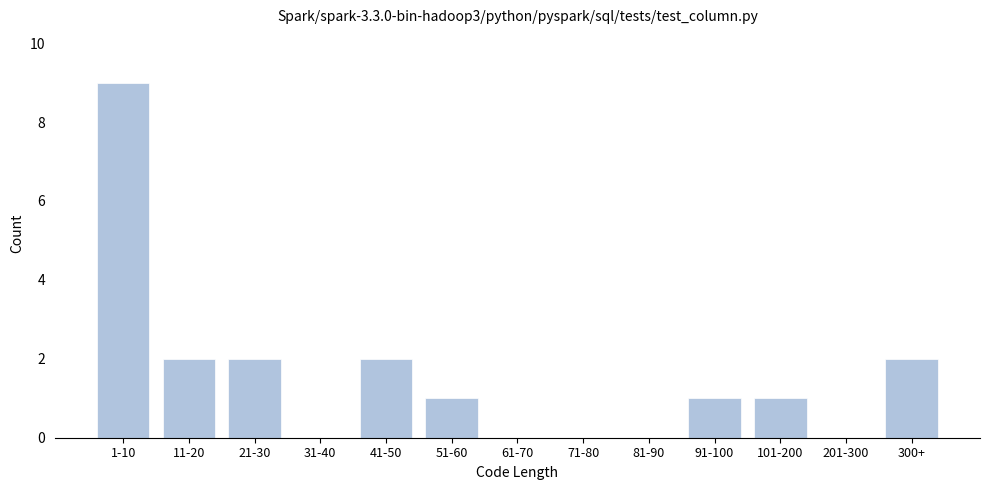

Reading right to left, transcribe all the data shown in this chart.

300+=2	201-300=0	101-200=1	91-100=1	81-90=0	71-80=0	61-70=0	51-60=1	41-50=2	31-40=0	21-30=2	11-20=2	1-10=9